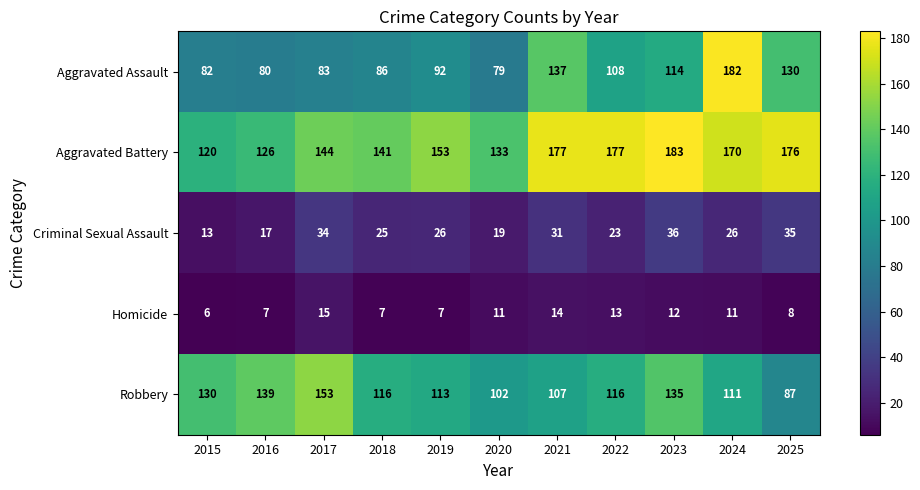

Between 2015 and 2023, which series saw the biggest shift?

Aggravated Battery